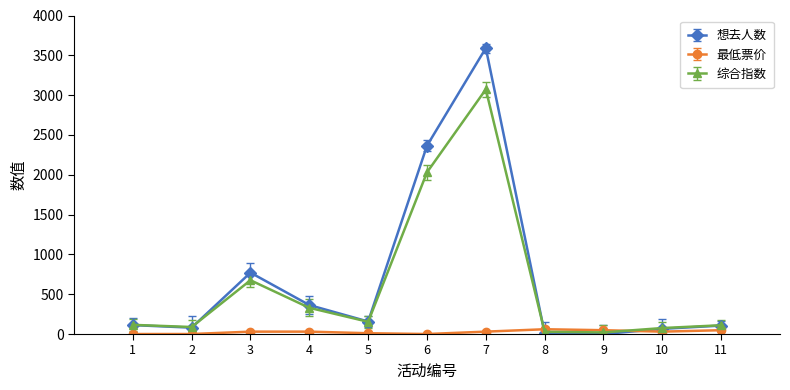

How many intersections are there between 想去人数 and 最低票价?

2